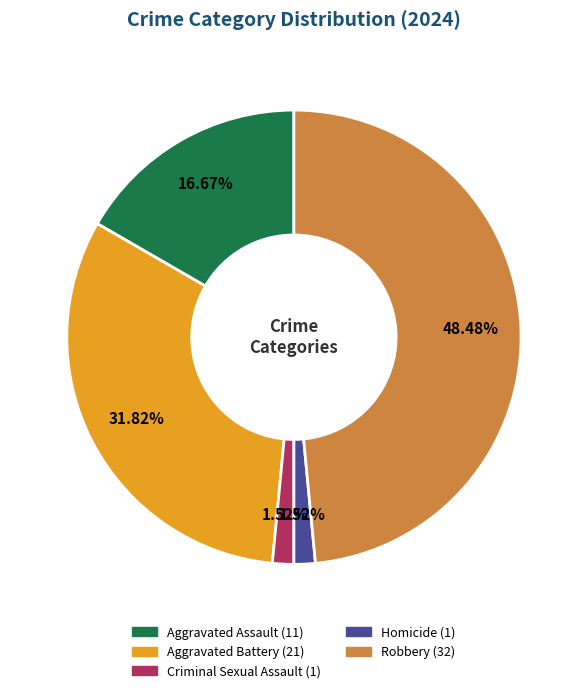

Do Aggravated Battery and Homicide together represent more than half of the pie?

No